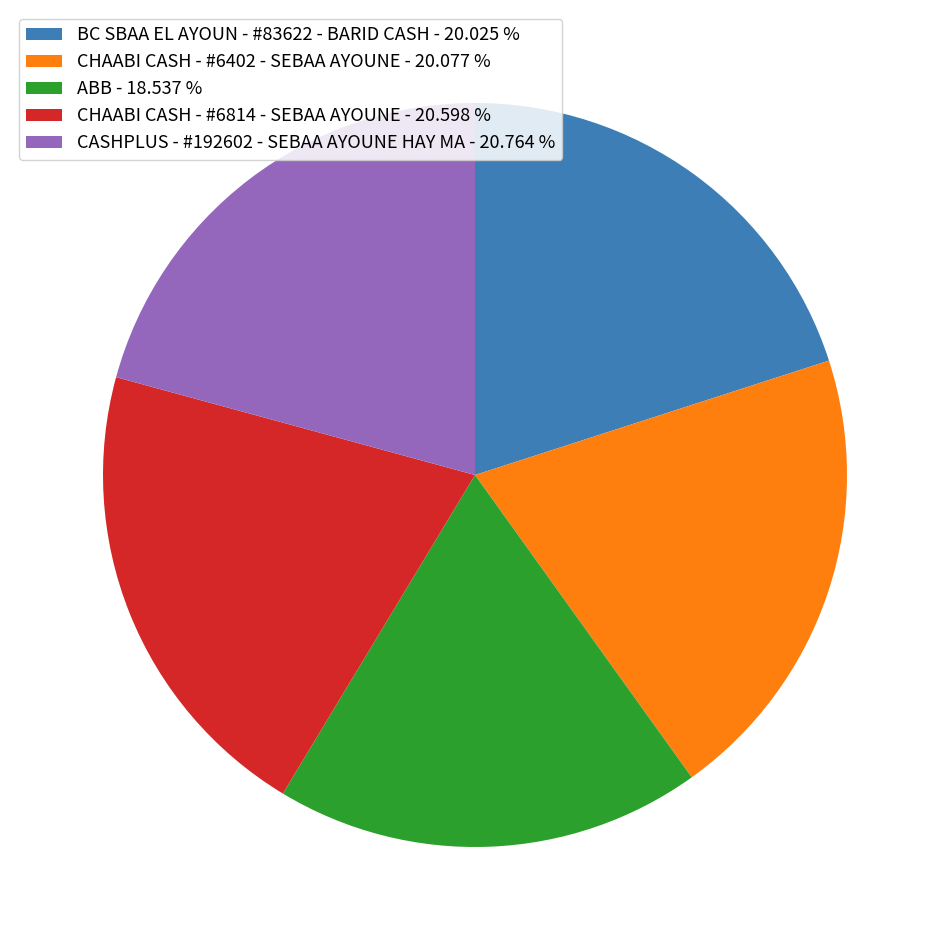

Is it true that CHAABI CASH - #6402 - SEBAA AYOUNE is 30% of the pie?

False